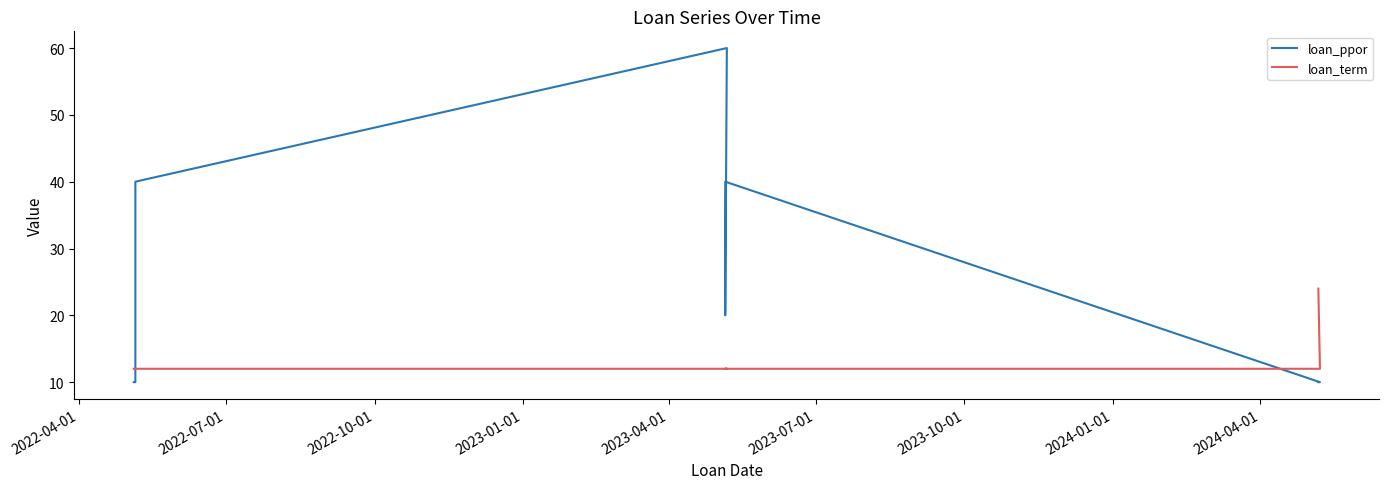

In loan_ppor, how many points are higher than both neighbors (excluding endpoints)?

2